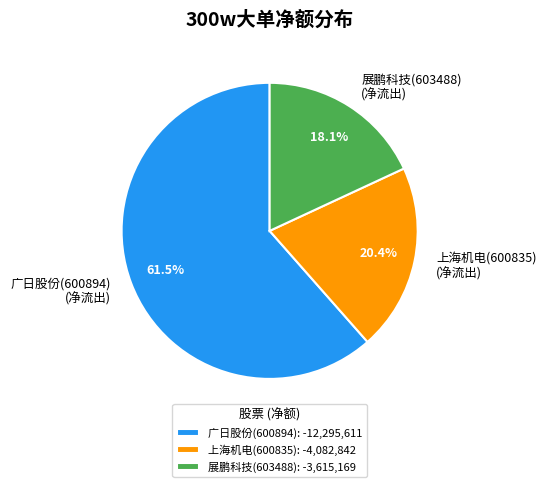

Does 展鹏科技(603488) (净流出) account for over 50% of the chart?

No